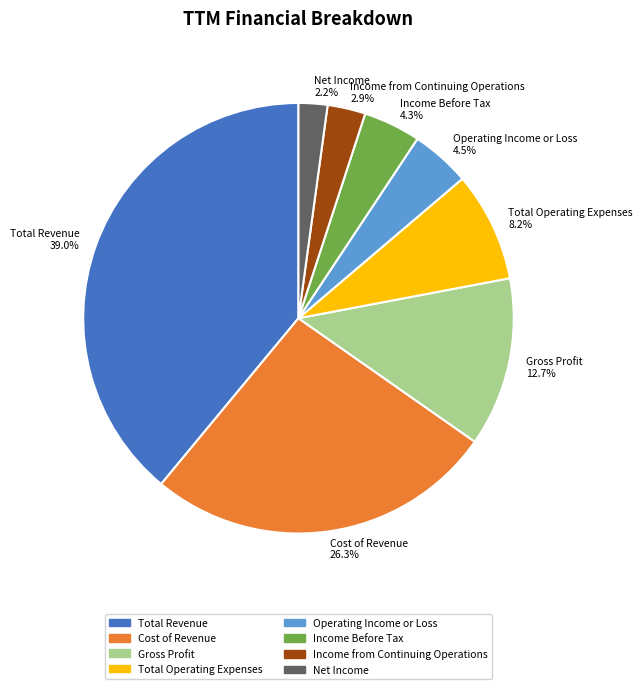

Does Cost of Revenue account for over 50% of the chart?

No